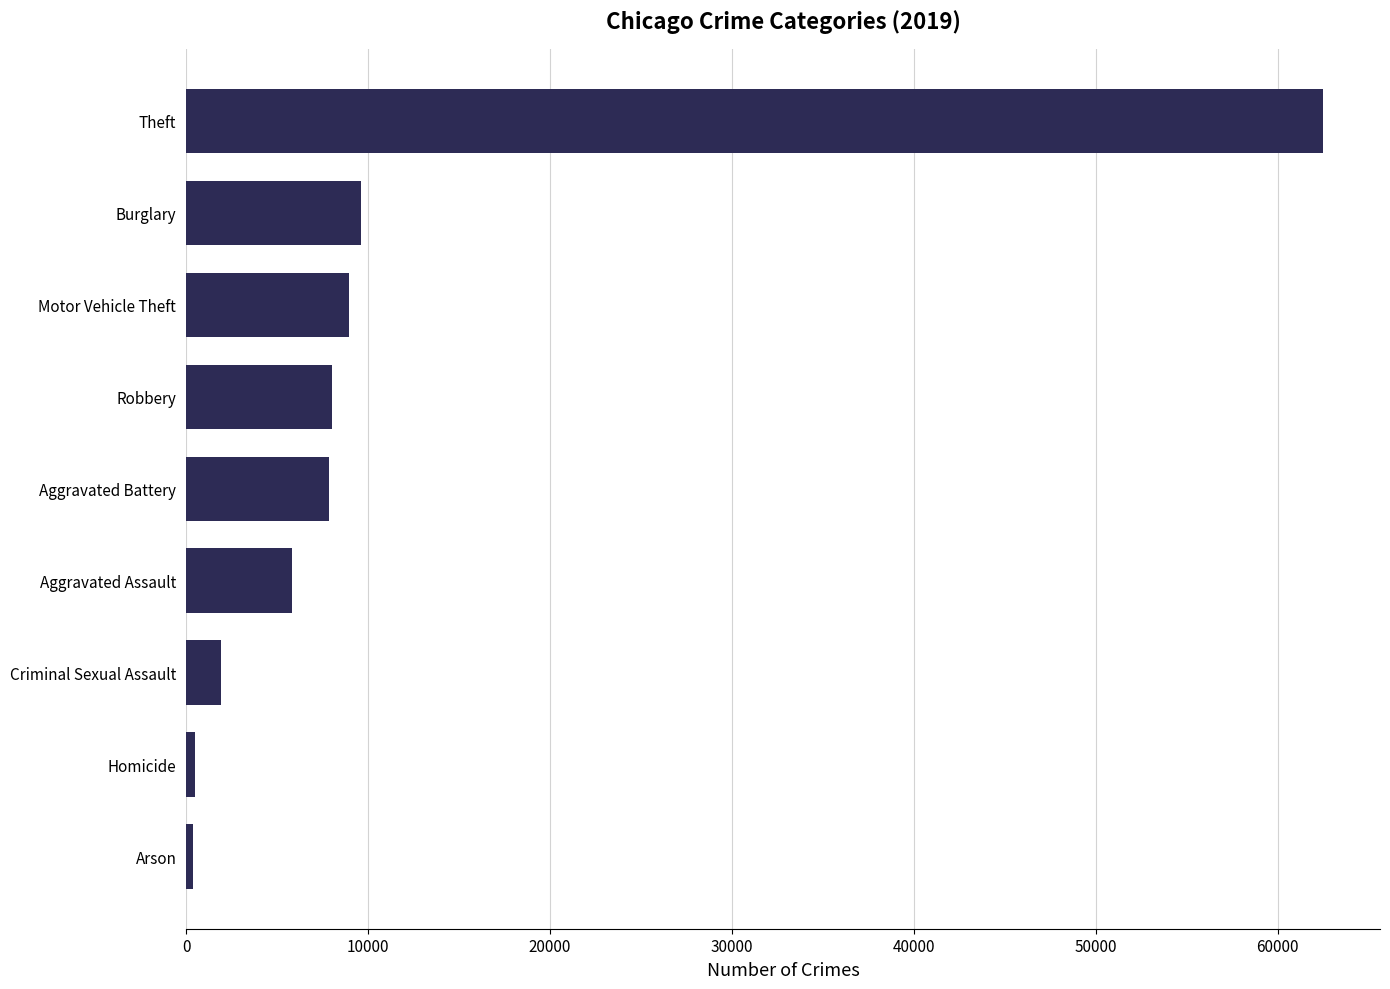

What is the greatest value displayed?

62492